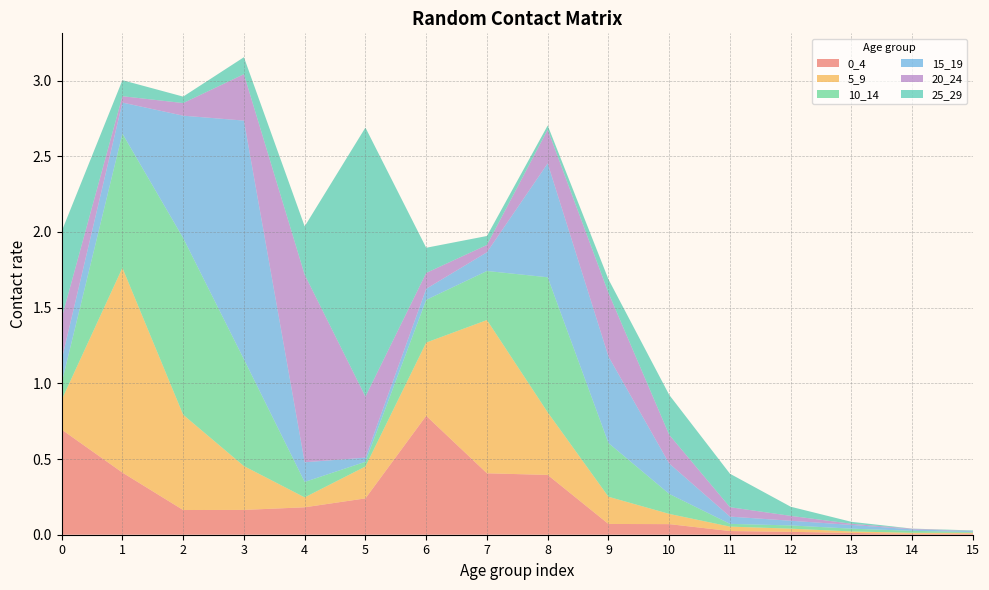

Reading left to right, transcribe all the data shown in this chart.

0_4: 0.7	0.4	0.2	0.2	0.2	0.2	0.8	0.4	0.4	0.1	0.1	0.0	0.0	0.0	0.0	0.0
5_9: 0.2	1.4	0.6	0.3	0.1	0.2	0.5	1.0	0.4	0.2	0.1	0.0	0.0	0.0	0.0	0.0
10_14: 0.1	0.9	1.2	0.7	0.1	0.0	0.3	0.3	0.9	0.4	0.1	0.0	0.0	0.0	0.0	0.0
15_19: 0.2	0.2	0.8	1.6	0.1	0.0	0.1	0.1	0.8	0.6	0.2	0.0	0.0	0.0	0.0	0.0
20_24: 0.3	0.0	0.1	0.3	1.2	0.4	0.1	0.0	0.2	0.4	0.2	0.1	0.0	0.0	0.0	0.0
25_29: 0.6	0.1	0.0	0.1	0.3	1.8	0.2	0.1	0.0	0.1	0.3	0.2	0.1	0.0	0.0	0.0